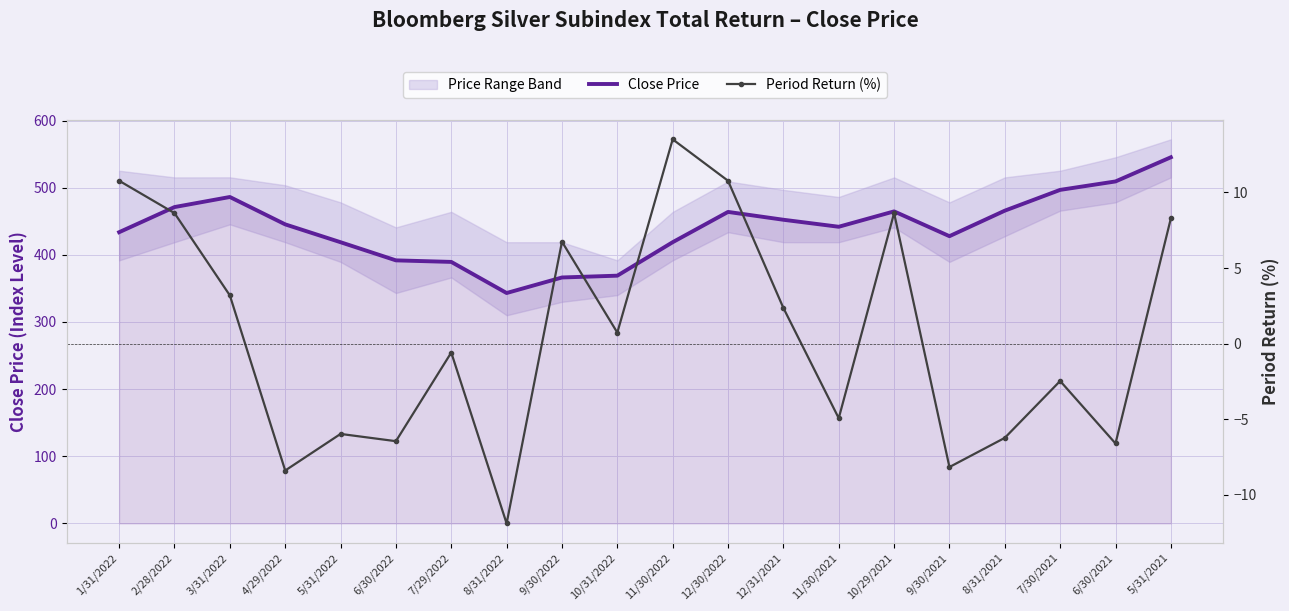

What is the value of the Close Price point at the 2nd from the left?

471.1